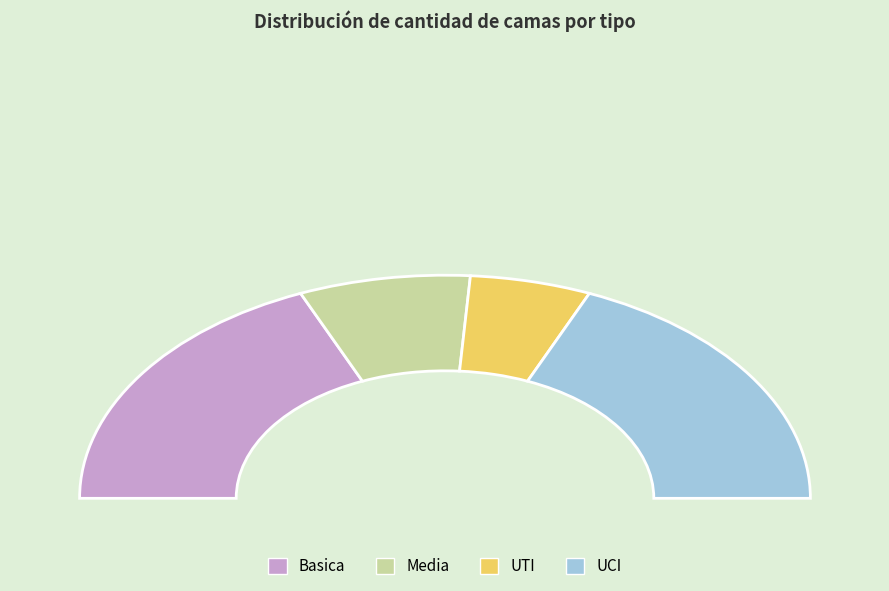

Which slice is the smallest?

UTI